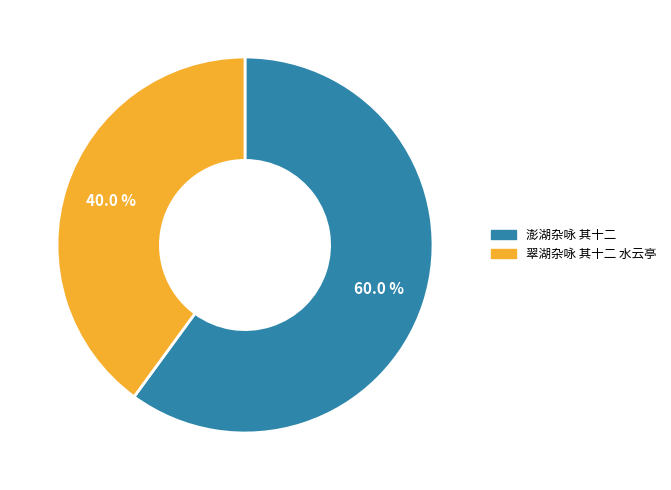

Approximately how many times larger is the value at 翠湖杂咏 其十二 水云亭 compared to 澎湖杂咏 其十二?

0.7